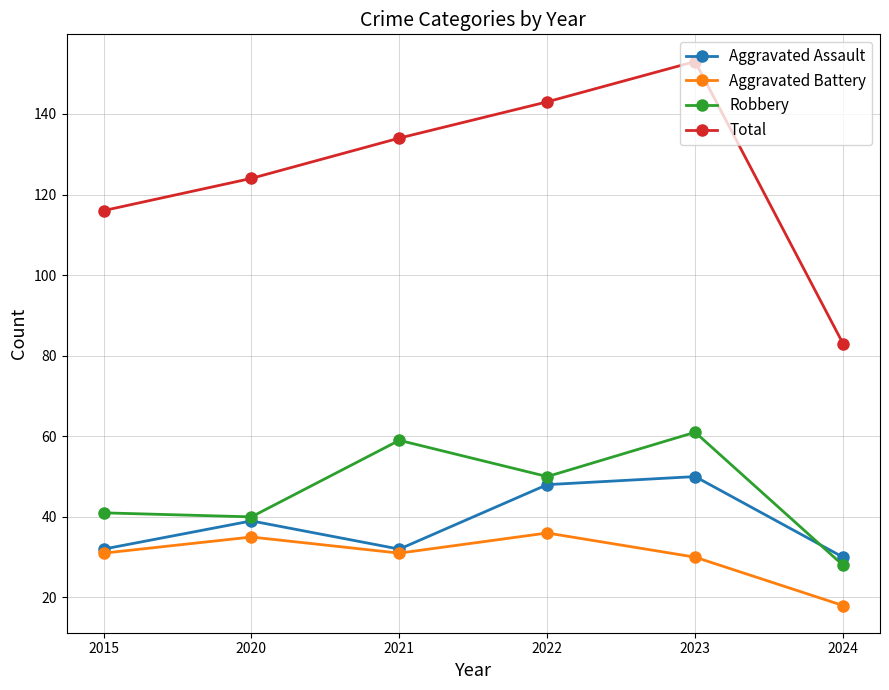

Which series changed the most between 2022 and 2024?

Total